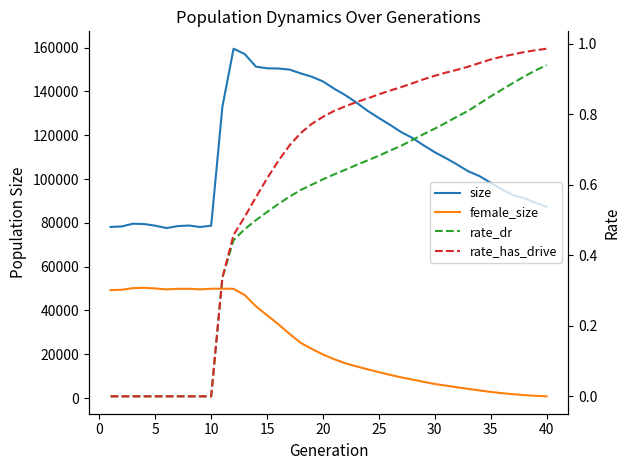

What are all the series names shown in the legend?

size, female_size, rate_dr, rate_has_drive